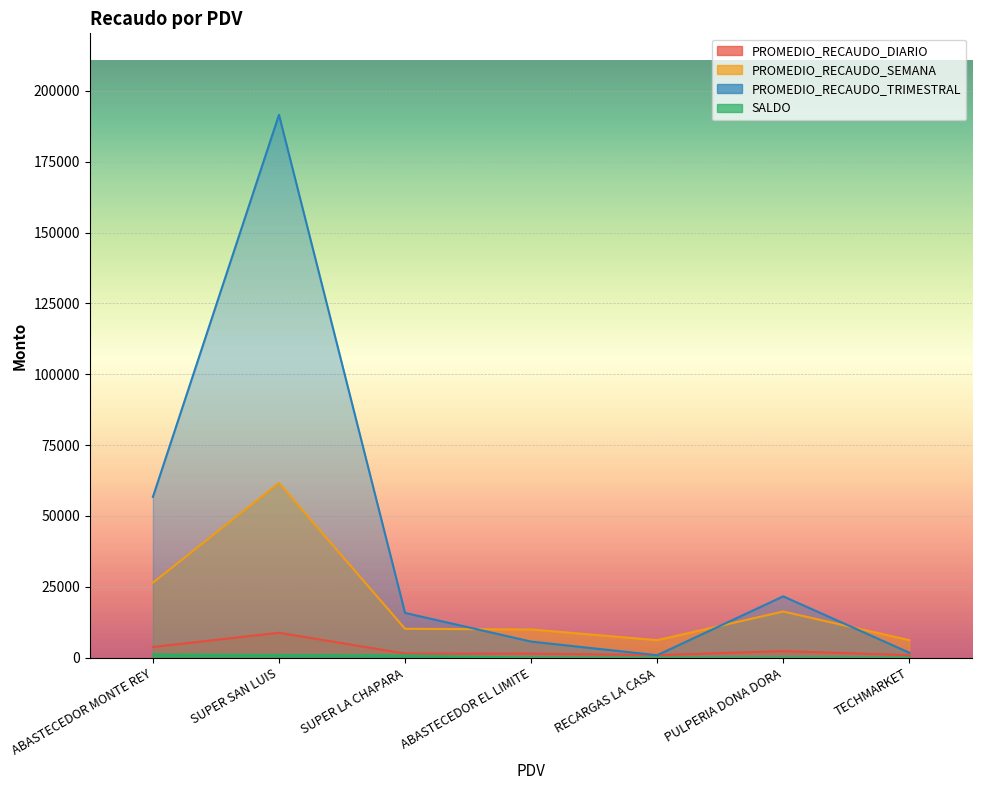

True or false: PROMEDIO_RECAUDO_DIARIO and SALDO cross at least once.

False